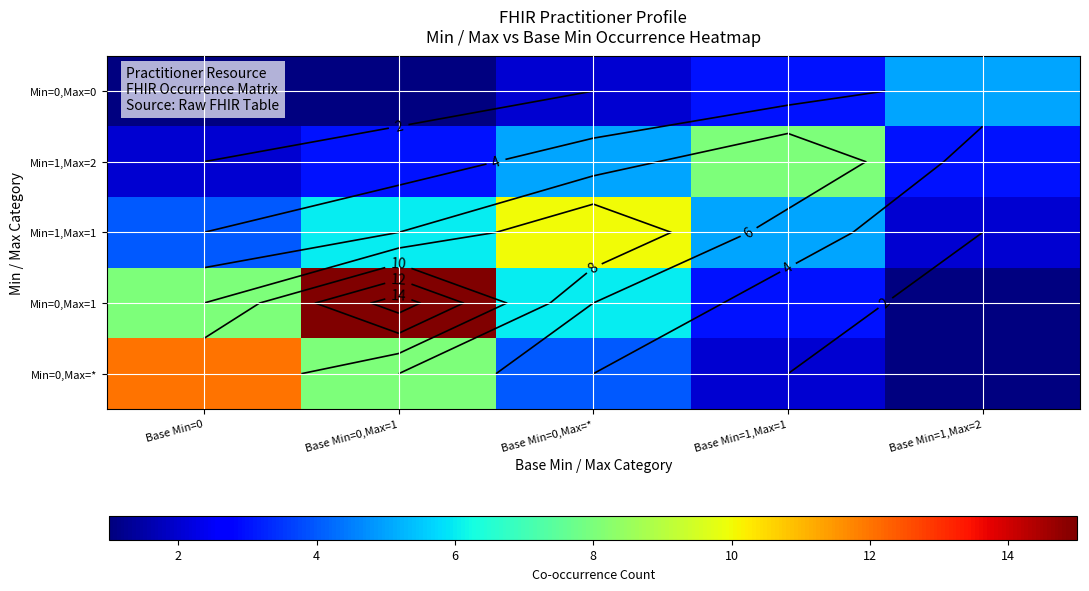

The value of Min=1,Max=1 at Base Min=0,Max=1 is 2. True or false?

False